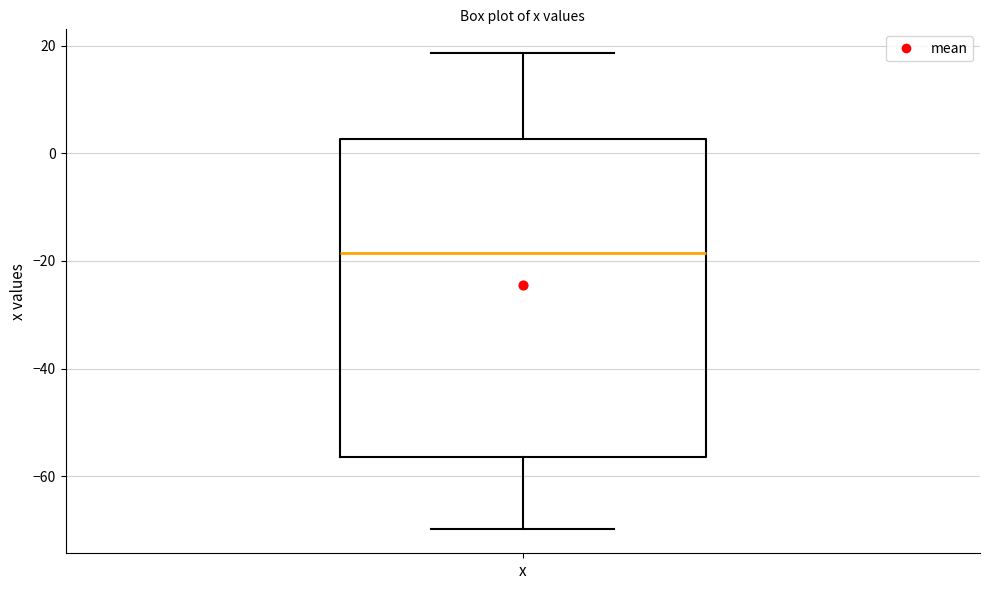

Transcribe this box plot: give where the median line is, the range the box spans, and where the two whiskers end, as read against the y-axis. The values are not printed on the chart, so give them approximately, as read against the axis.

median -18, box -56 to 2, whiskers -70 to 18